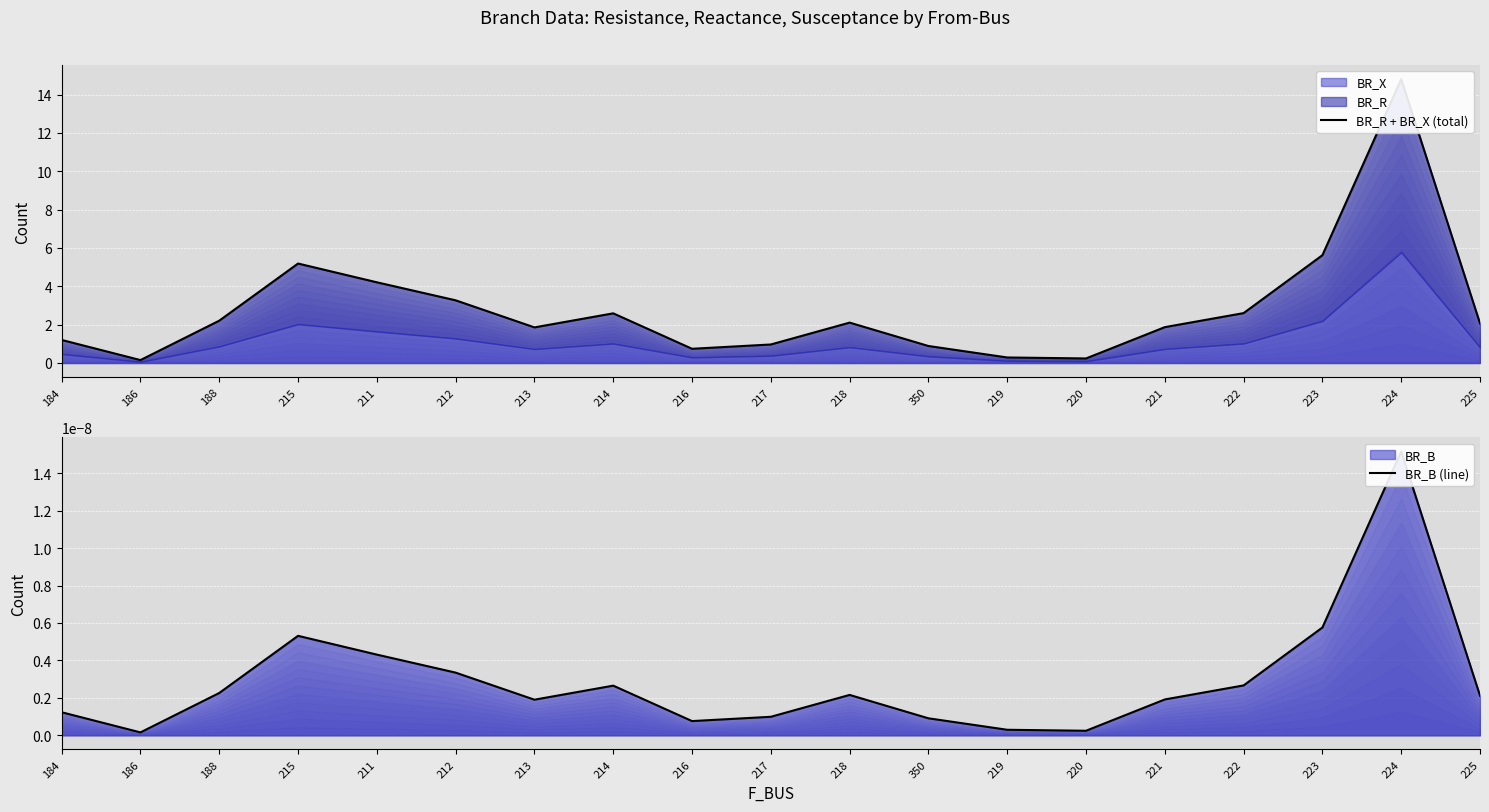

True or false: BR_B (line) and BR_R + BR_X (total) cross at least once.

False